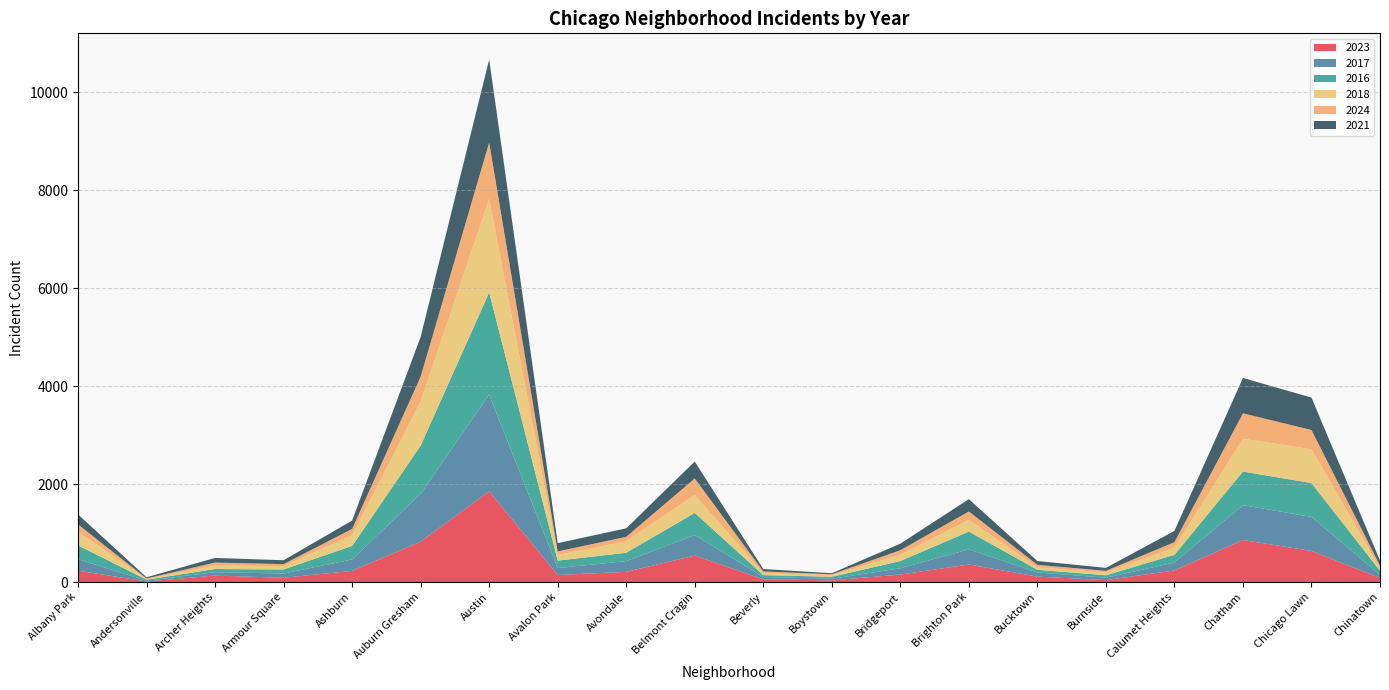

Reading left to right, extract all data points from this chart.

2023: Albany Park=232	Andersonville=11	Archer Heights=132	Armour Square=87	Ashburn=228	Auburn Gresham=823	Austin=1853	Avalon Park=144	Avondale=208	Belmont Cragin=540	Beverly=56	Boystown=35	Bridgeport=153	Brighton Park=358	Bucktown=111	Burnside=39	Calumet Heights=236	Chatham=858	Chicago Lawn=635	Chinatown=84
2017: Albany Park=235	Andersonville=17	Archer Heights=69	Armour Square=87	Ashburn=233	Auburn Gresham=978	Austin=1972	Avalon Park=142	Avondale=218	Belmont Cragin=420	Beverly=46	Boystown=33	Bridgeport=128	Brighton Park=309	Bucktown=85	Burnside=50	Calumet Heights=162	Chatham=711	Chicago Lawn=695	Chinatown=63
2016: Albany Park=282	Andersonville=20	Archer Heights=65	Armour Square=83	Ashburn=276	Auburn Gresham=983	Austin=2086	Avalon Park=151	Avondale=172	Belmont Cragin=451	Beverly=40	Boystown=39	Bridgeport=147	Brighton Park=363	Bucktown=55	Burnside=49	Calumet Heights=157	Chatham=686	Chicago Lawn=690	Chinatown=84
2018: Albany Park=281	Andersonville=19	Archer Heights=69	Armour Square=69	Ashburn=218	Auburn Gresham=898	Austin=1912	Avalon Park=115	Avondale=233	Belmont Cragin=369	Beverly=41	Boystown=34	Bridgeport=129	Brighton Park=240	Bucktown=47	Burnside=60	Calumet Heights=145	Chatham=670	Chicago Lawn=691	Chinatown=52
2024: Albany Park=147	Andersonville=5	Archer Heights=63	Armour Square=40	Ashburn=129	Auburn Gresham=511	Austin=1149	Avalon Park=73	Avondale=92	Belmont Cragin=334	Beverly=34	Boystown=18	Bridgeport=92	Brighton Park=171	Bucktown=54	Burnside=31	Calumet Heights=113	Chatham=519	Chicago Lawn=393	Chinatown=52
2021: Albany Park=203	Andersonville=25	Archer Heights=94	Armour Square=79	Ashburn=171	Auburn Gresham=811	Austin=1695	Avalon Park=168	Avondale=174	Belmont Cragin=346	Beverly=49	Boystown=21	Bridgeport=134	Brighton Park=251	Bucktown=77	Burnside=60	Calumet Heights=231	Chatham=722	Chicago Lawn=661	Chinatown=103